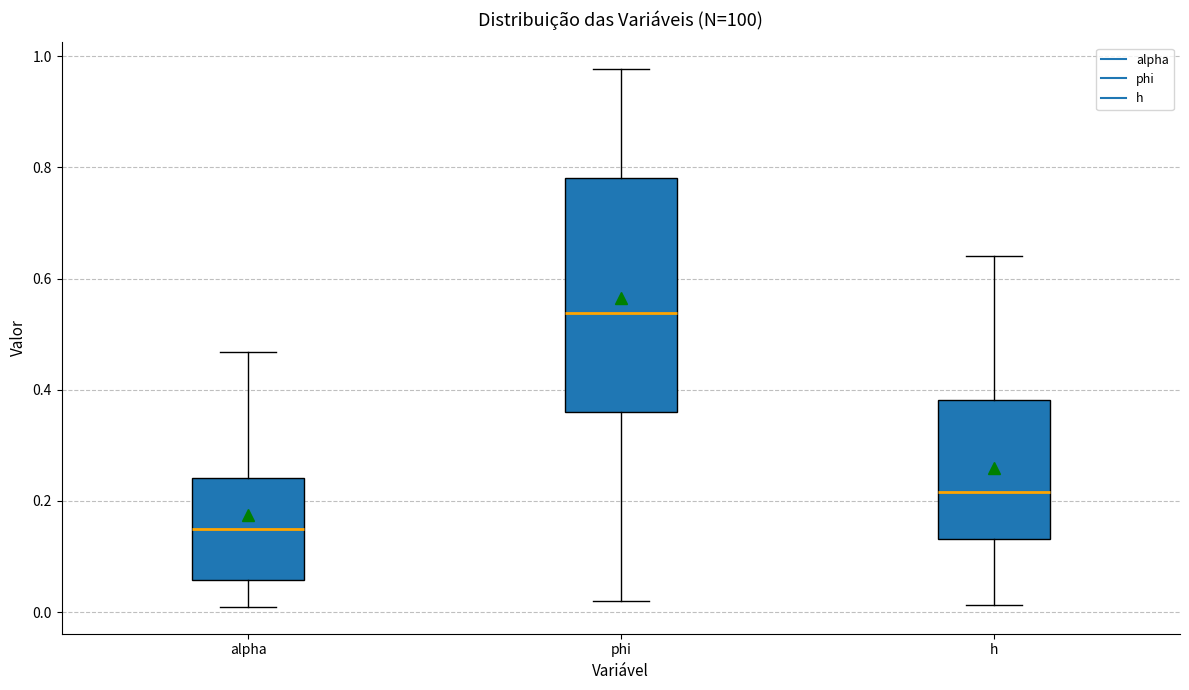

Reading left to right, transcribe this box plot: for each box, give where its median line is, the range the box spans, and where its two whiskers end, as read against the y-axis. The values are not printed on the chart, so give them approximately, as read against the axis.

alpha: median 0.14, box 0.06 to 0.24, whiskers 0.00 to 0.46
phi: median 0.54, box 0.36 to 0.78, whiskers 0.02 to 0.98
h: median 0.22, box 0.14 to 0.38, whiskers 0.02 to 0.64